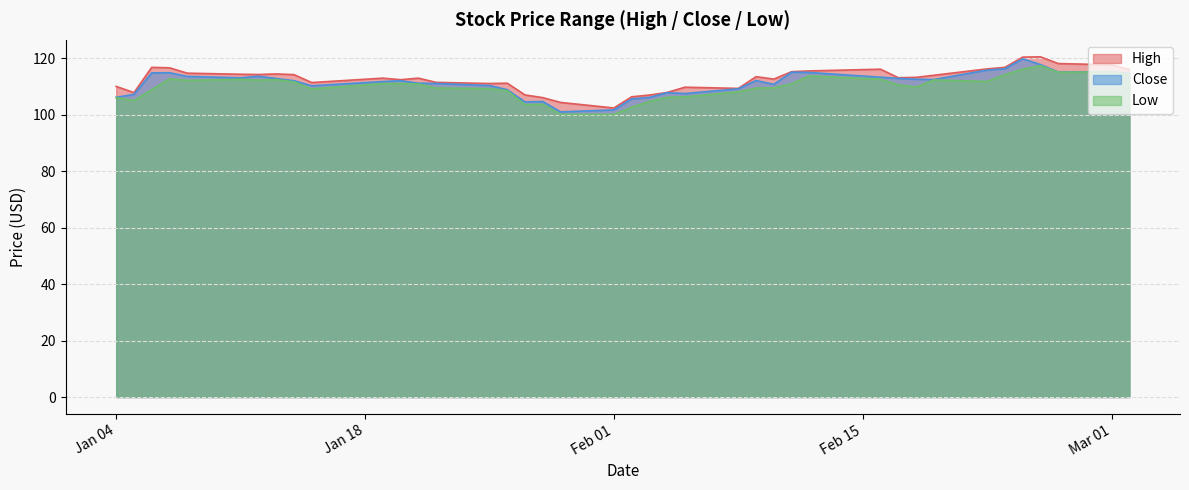

What is the spread (max minus min) of values at Mar 01?

2.5